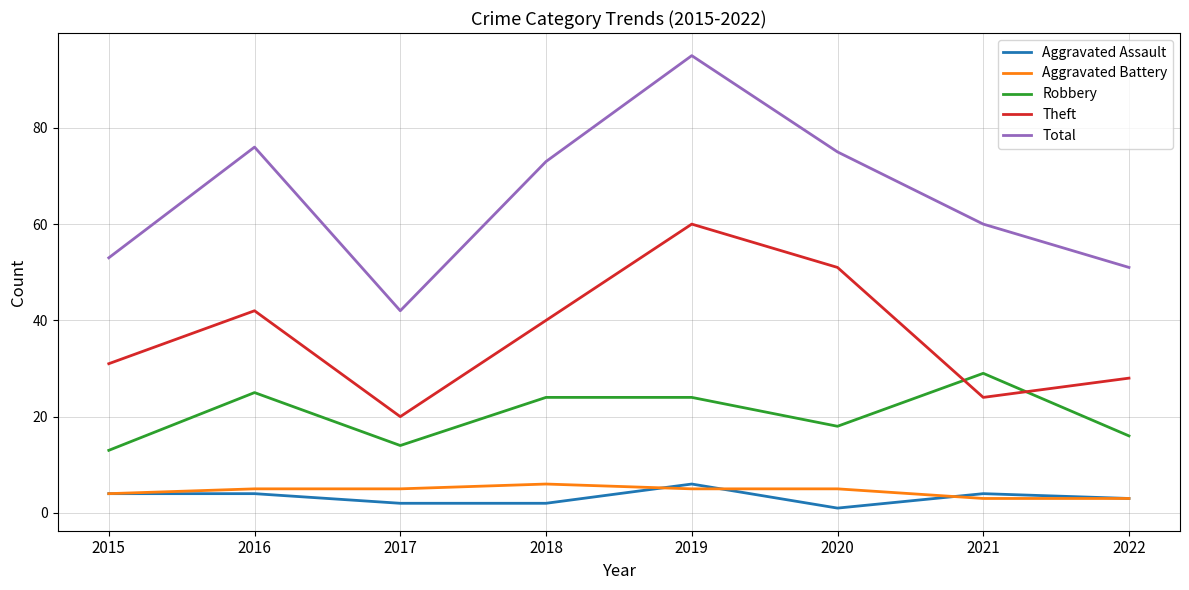

What is the total value across all series at 2017?

83